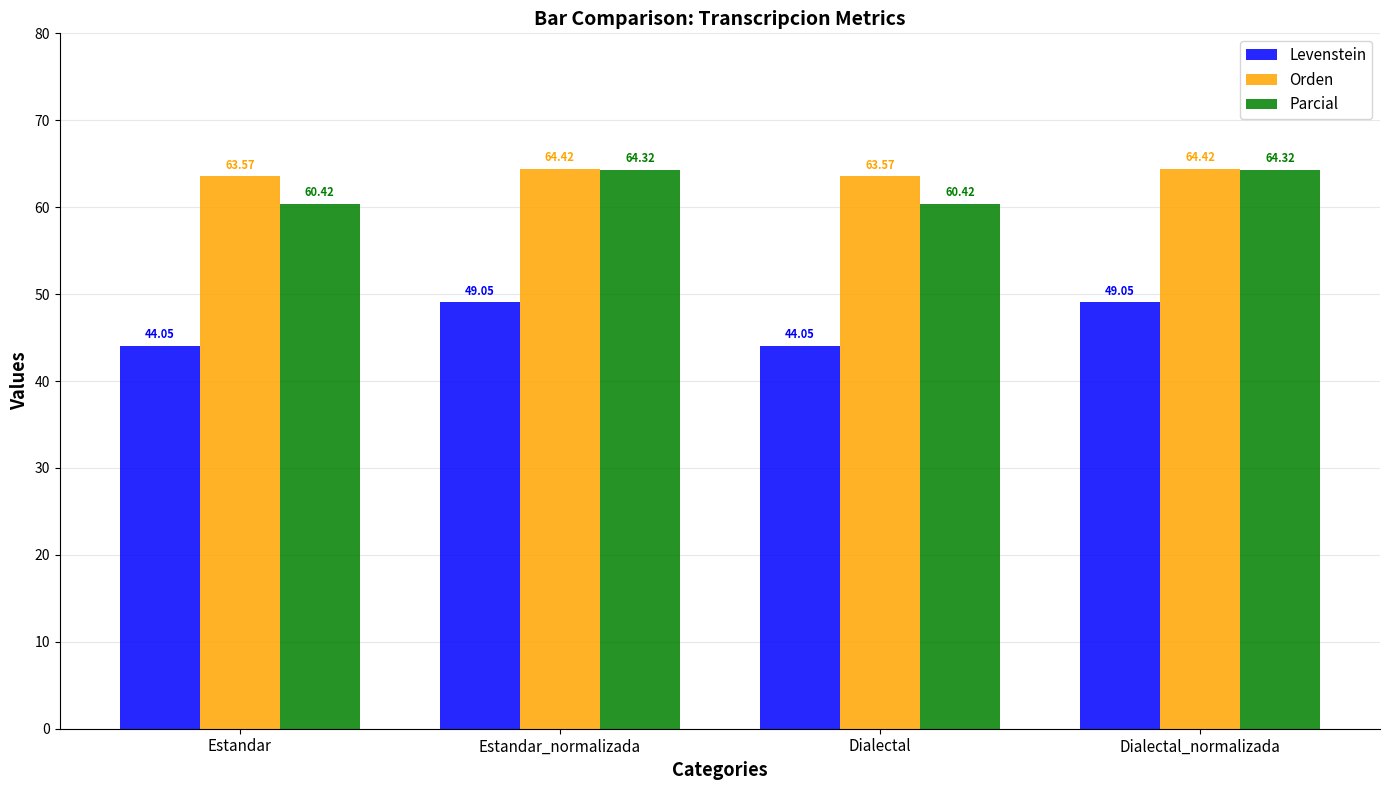

List the series in order of their peak value, highest first.

Orden, Parcial, Levenstein